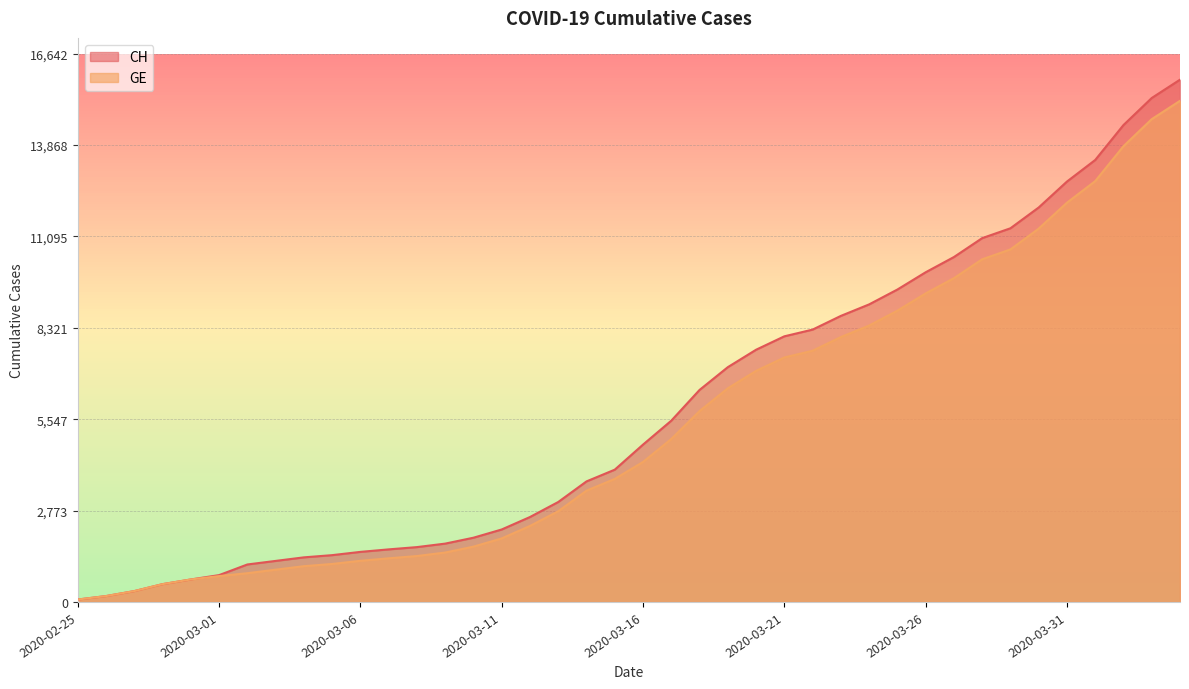

The value of GE at 2020-03-27 is 9825. True or false?

True